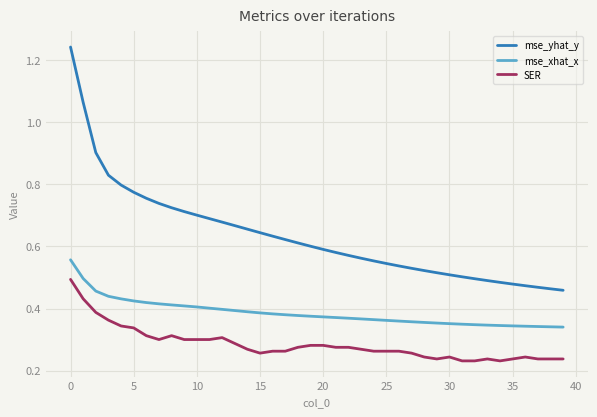

True or false: SER and mse_xhat_x intersect in this chart.

False